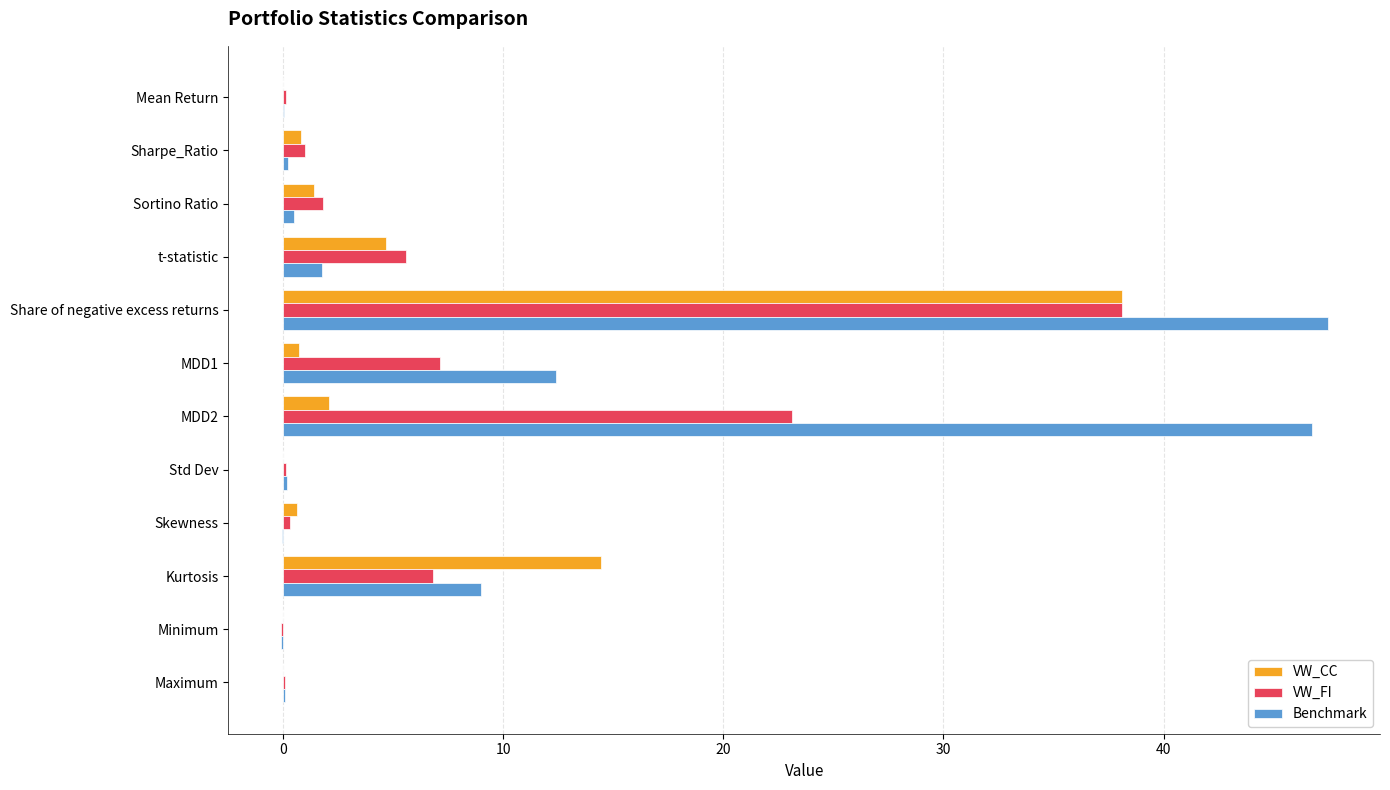

Which series has the widest spread of values?

Benchmark